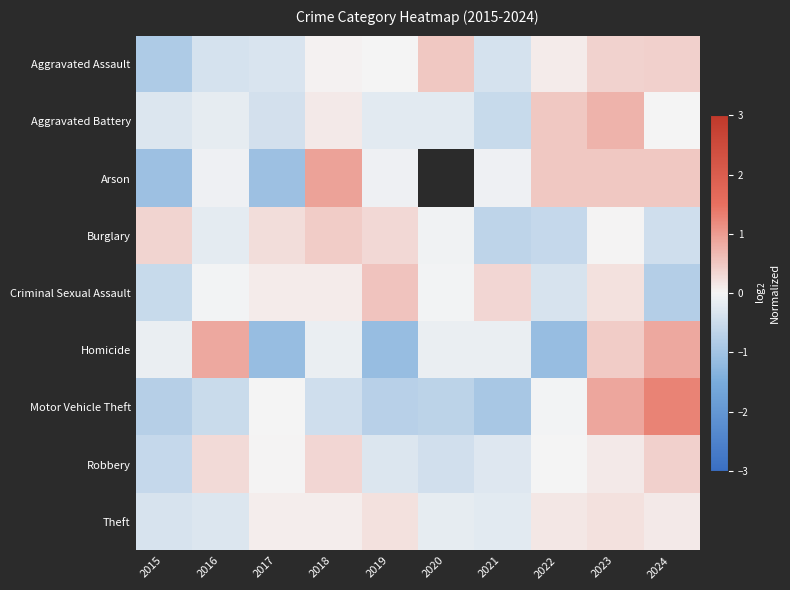

How many data points does each series have?

10